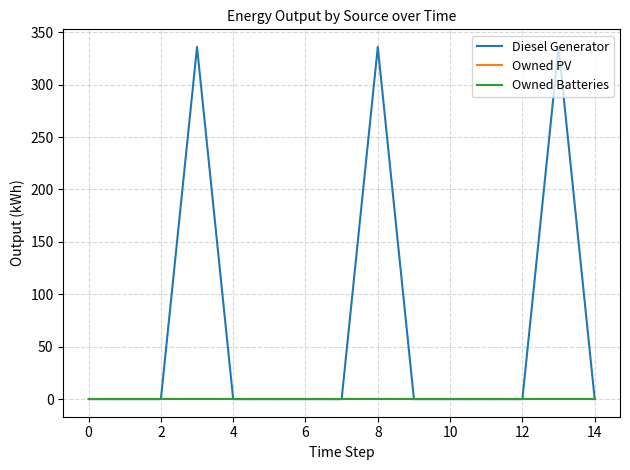

Does the chart display data point markers on the line(s)?

No